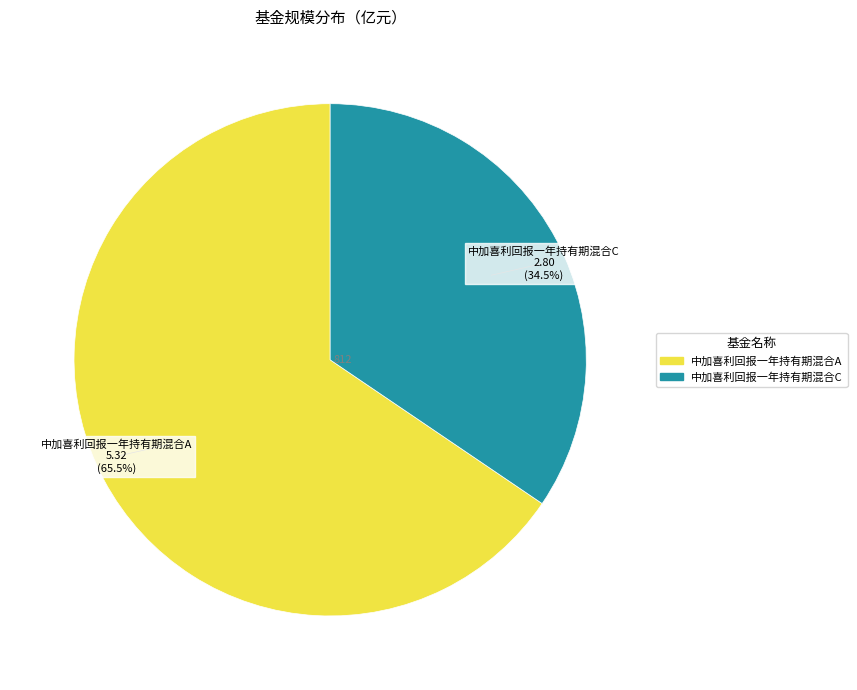

Which category has the smallest portion of the pie?

中加喜利回报一年持有期混合C